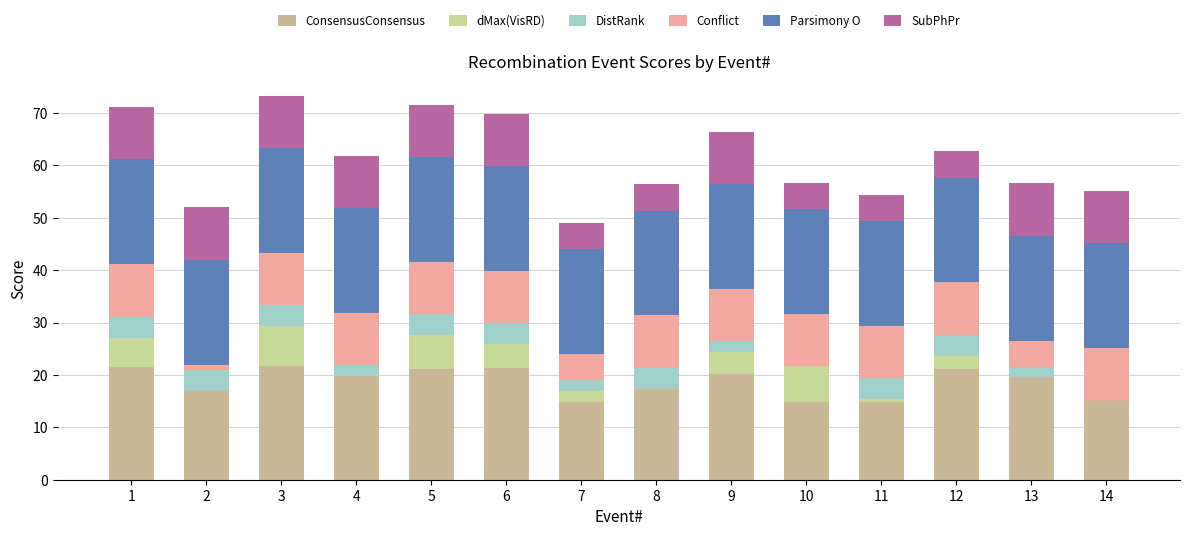

How many data points does each series have?

14